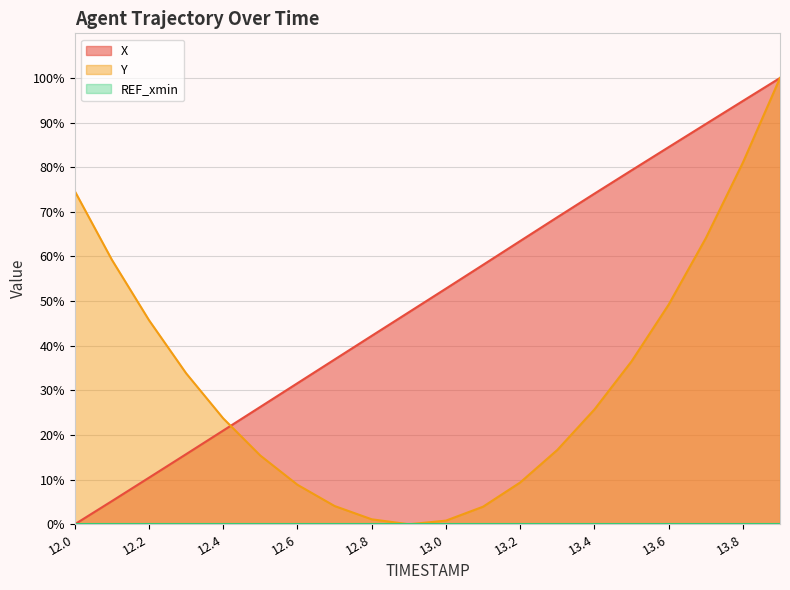

Count the number of data series in this chart.

3